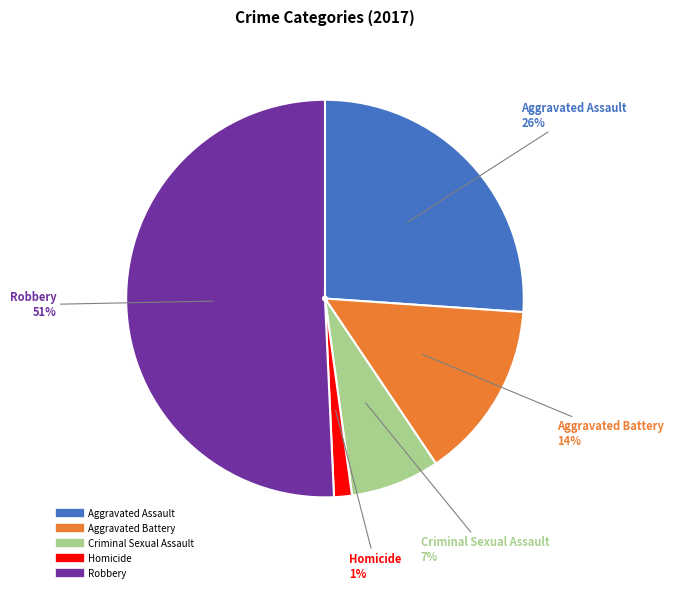

The Criminal Sexual Assault slice represents 7% of the pie. True or false?

True